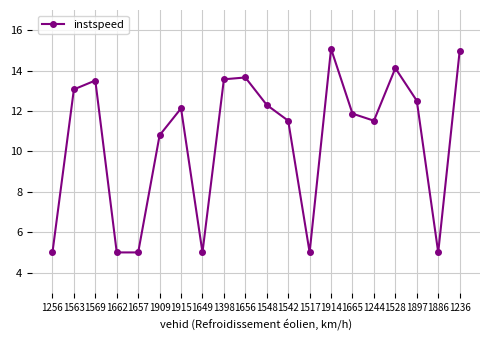

What position from the right is 1897?

3